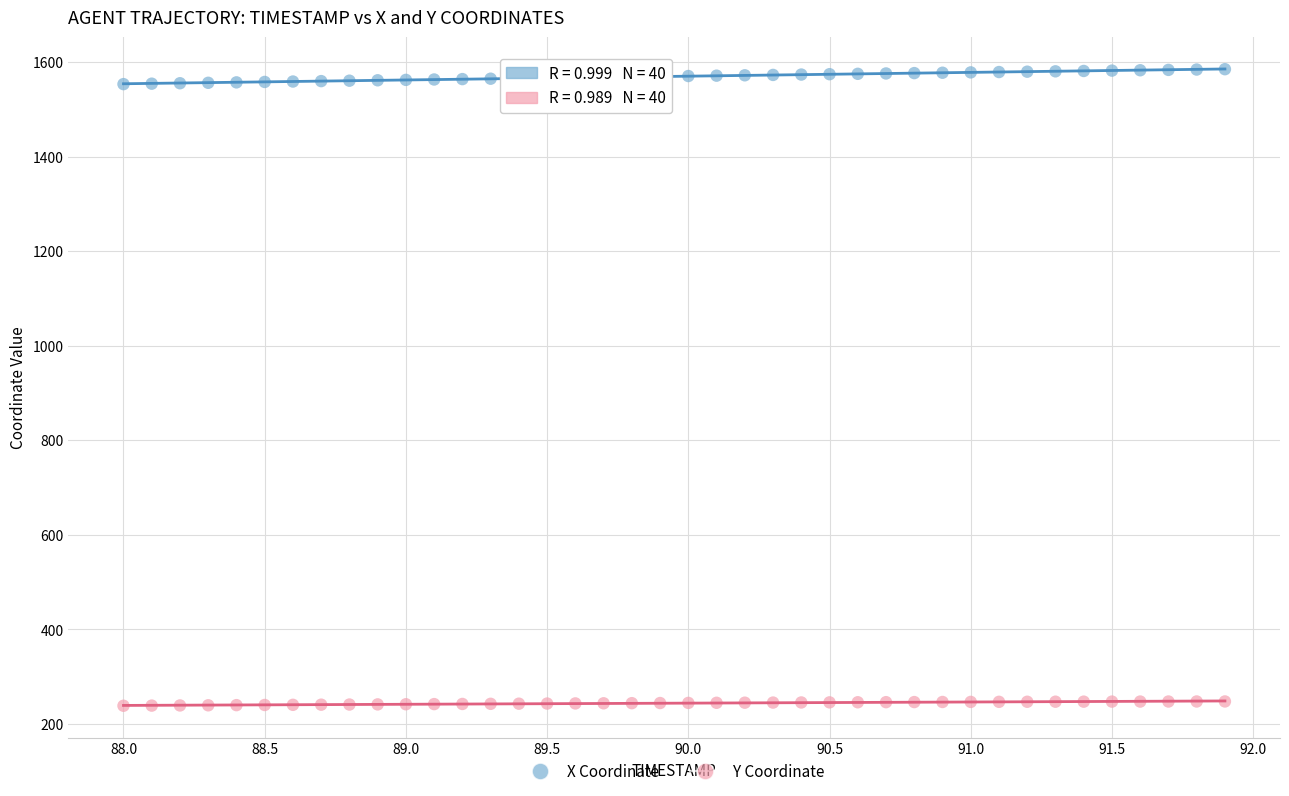

Across all data points, what is the range of X values (max minus min)?

3.9